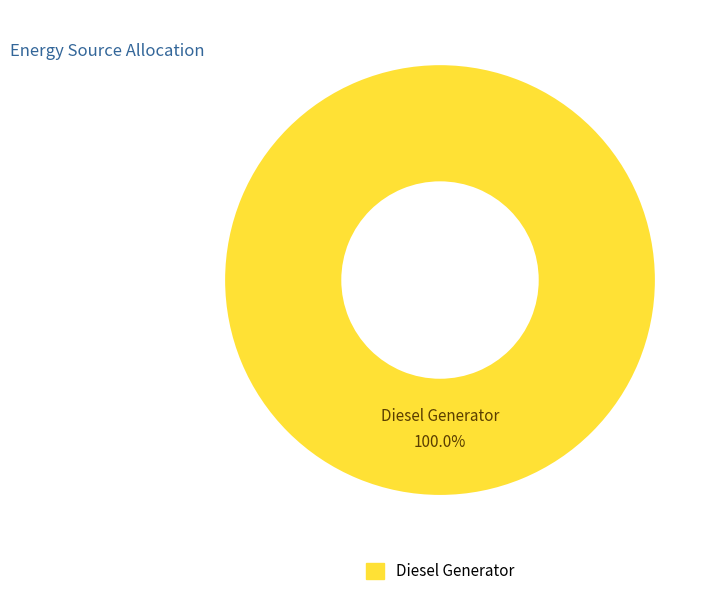

Is there a majority slice in this chart?

Yes